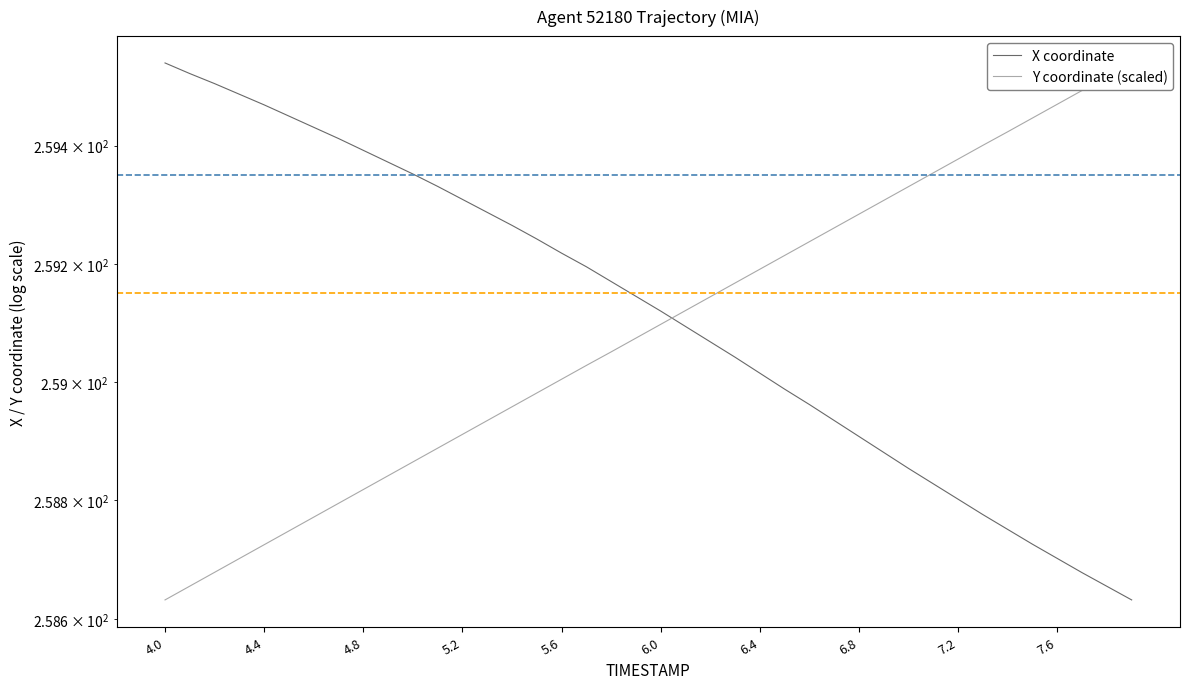

Which series has the widest spread of values?

X coordinate